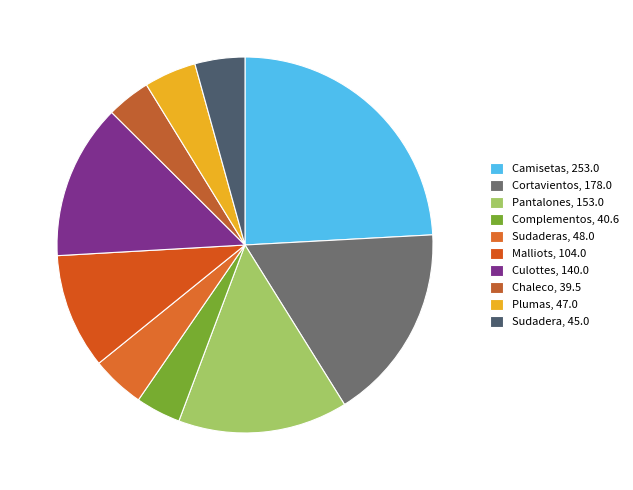

How many segments does this pie chart have?

10